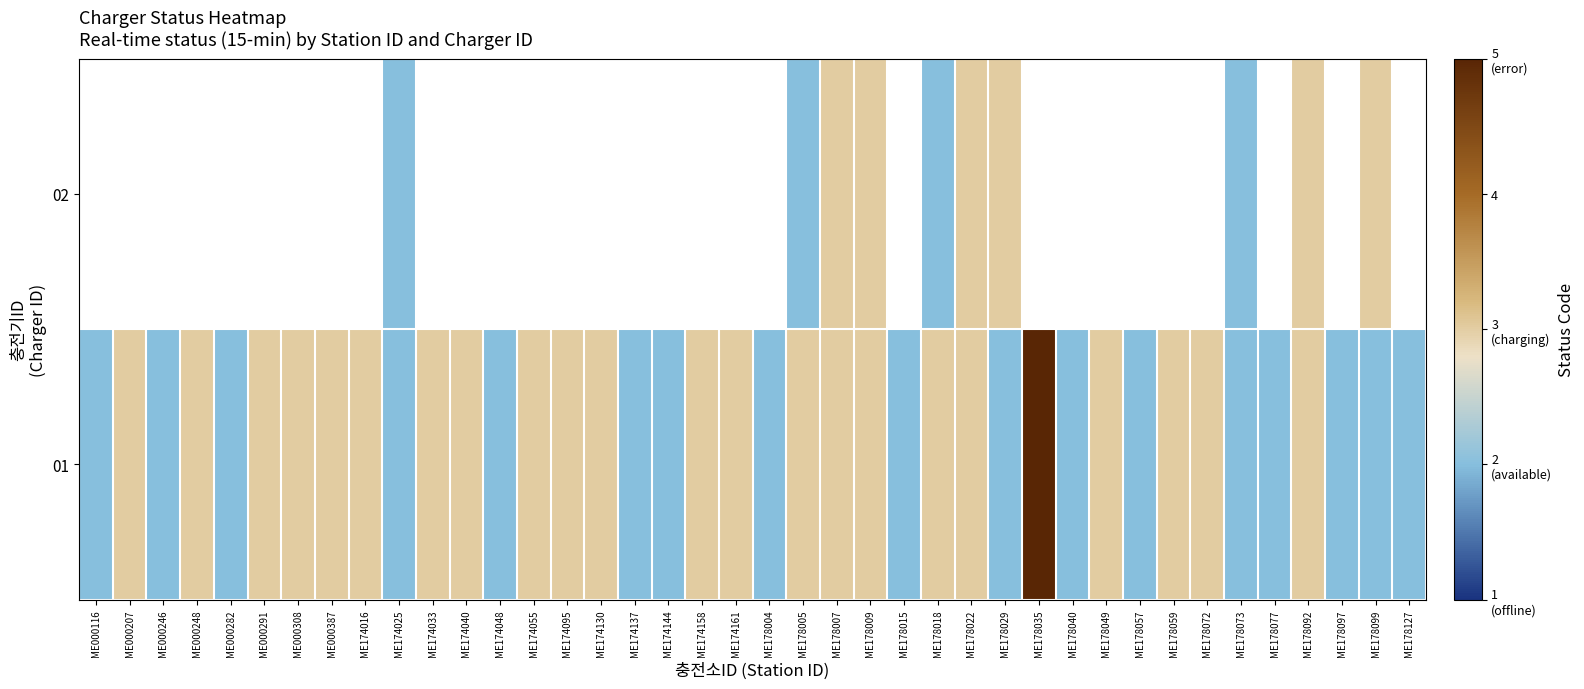

Which series has the largest range (max minus min)?

01